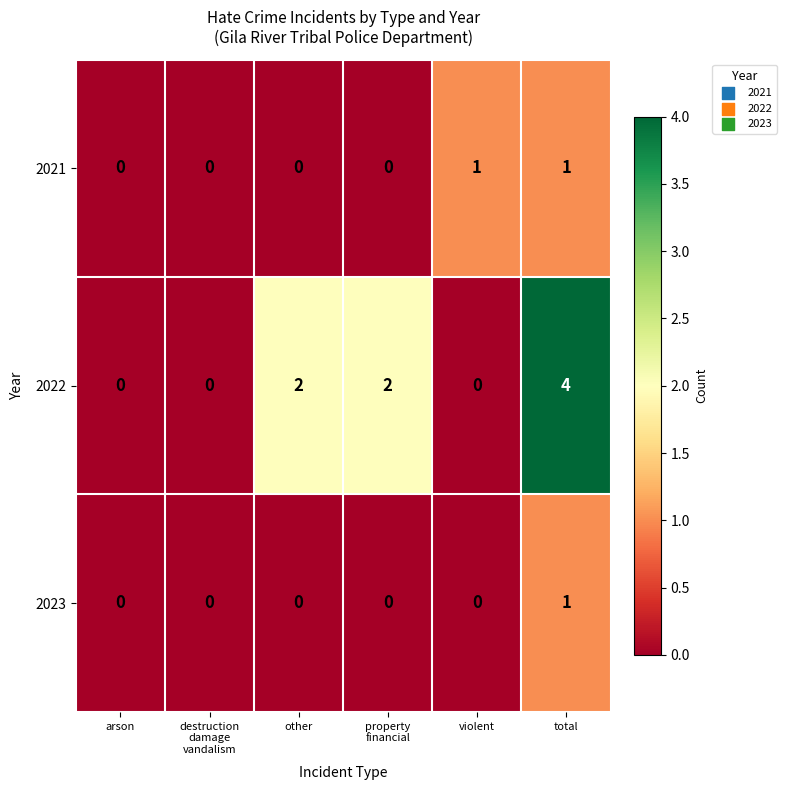

At which category is the sum across all series the highest?

total